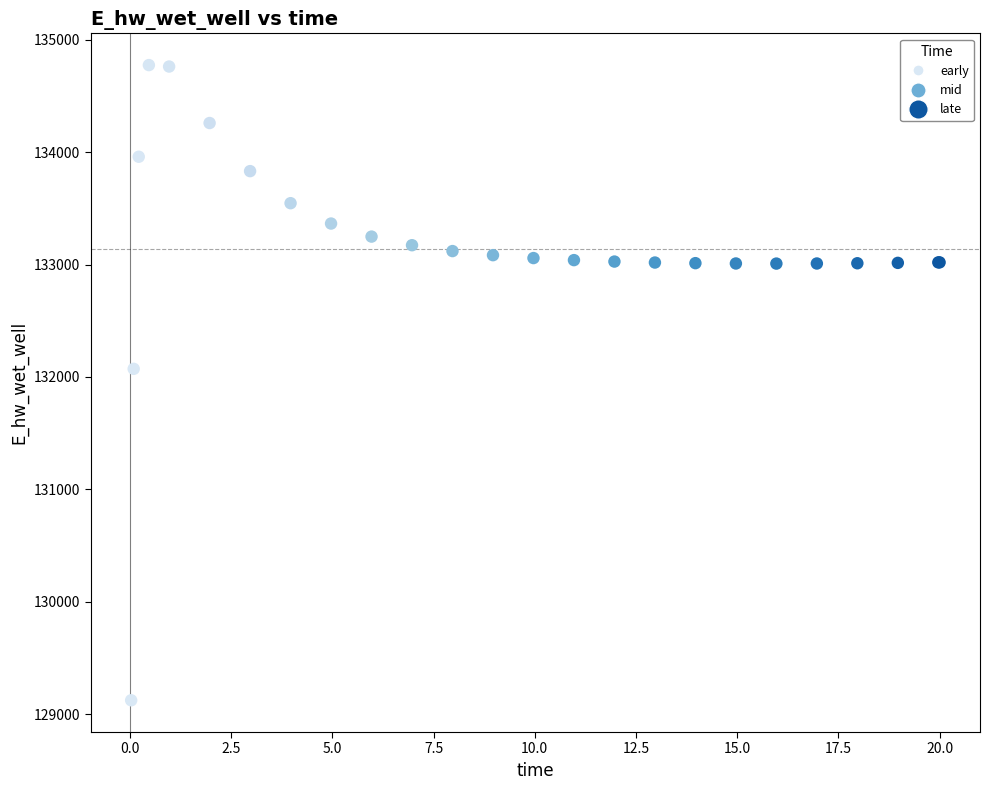

What Y value in the scatter plot is closest to 131949?

132072.4